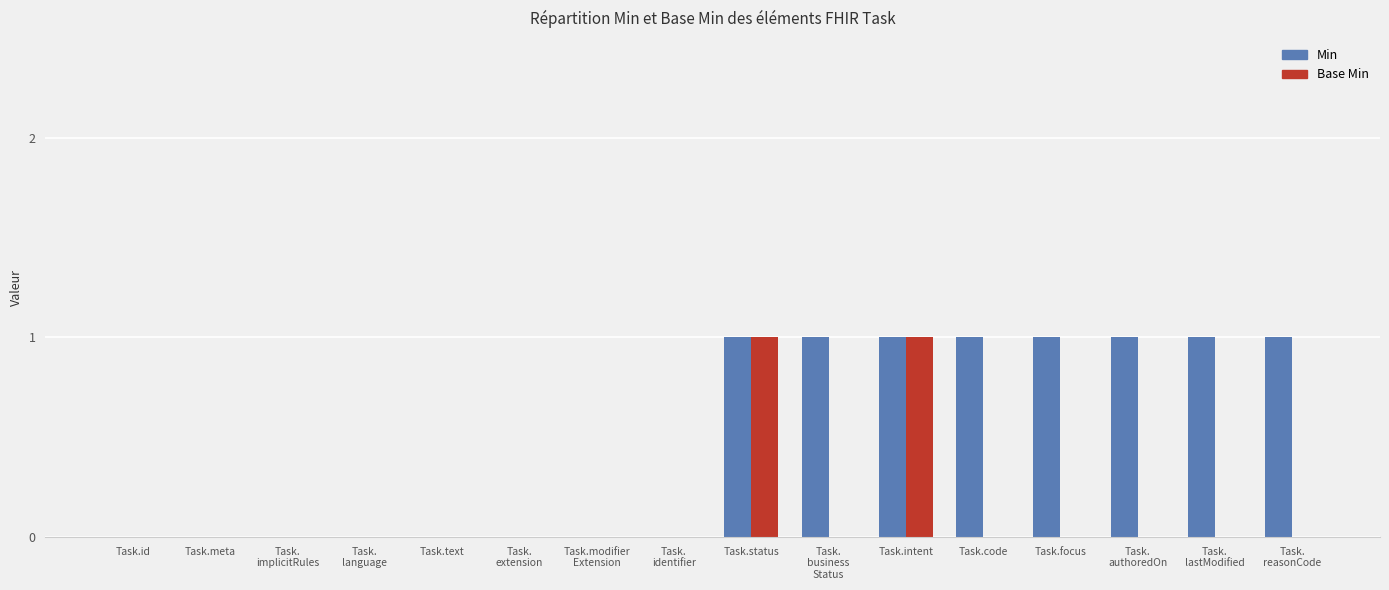

Reading left to right, list all the values displayed in this chart.

Min: 0	0	0	0	0	0	0	0	1	1	1	1	1	1	1	1
Base Min: 0	0	0	0	0	0	0	0	1	0	1	0	0	0	0	0